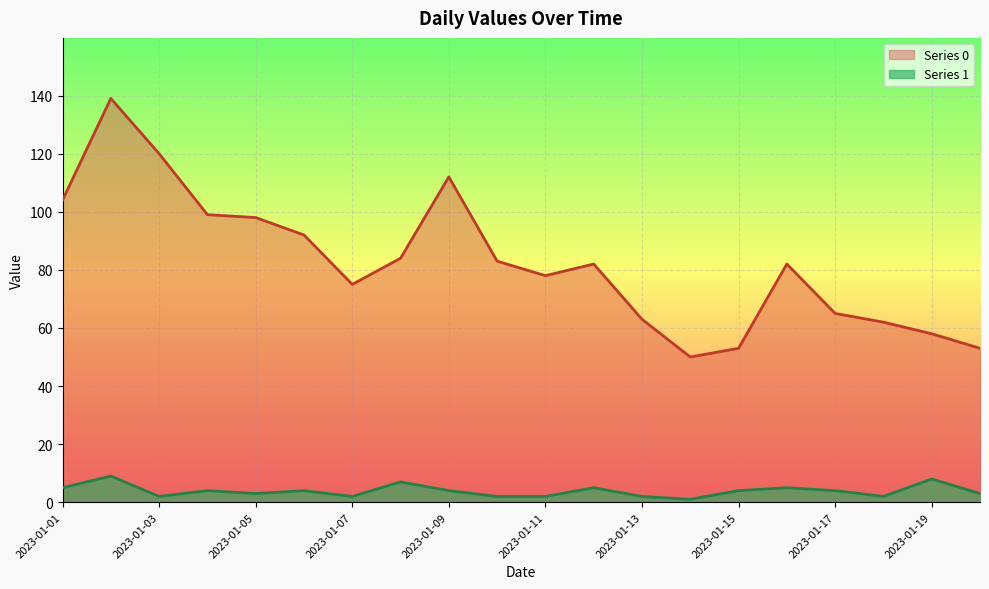

True or false: Series 1 has a value of 5 at 2023-01-01.

True